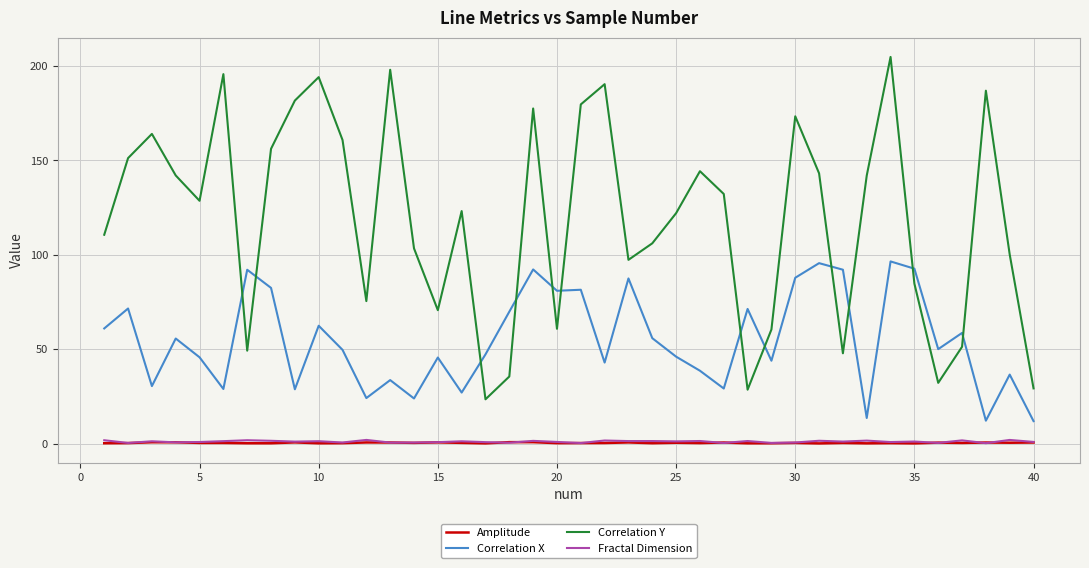

What is the maximum value for Correlation X?

96.5